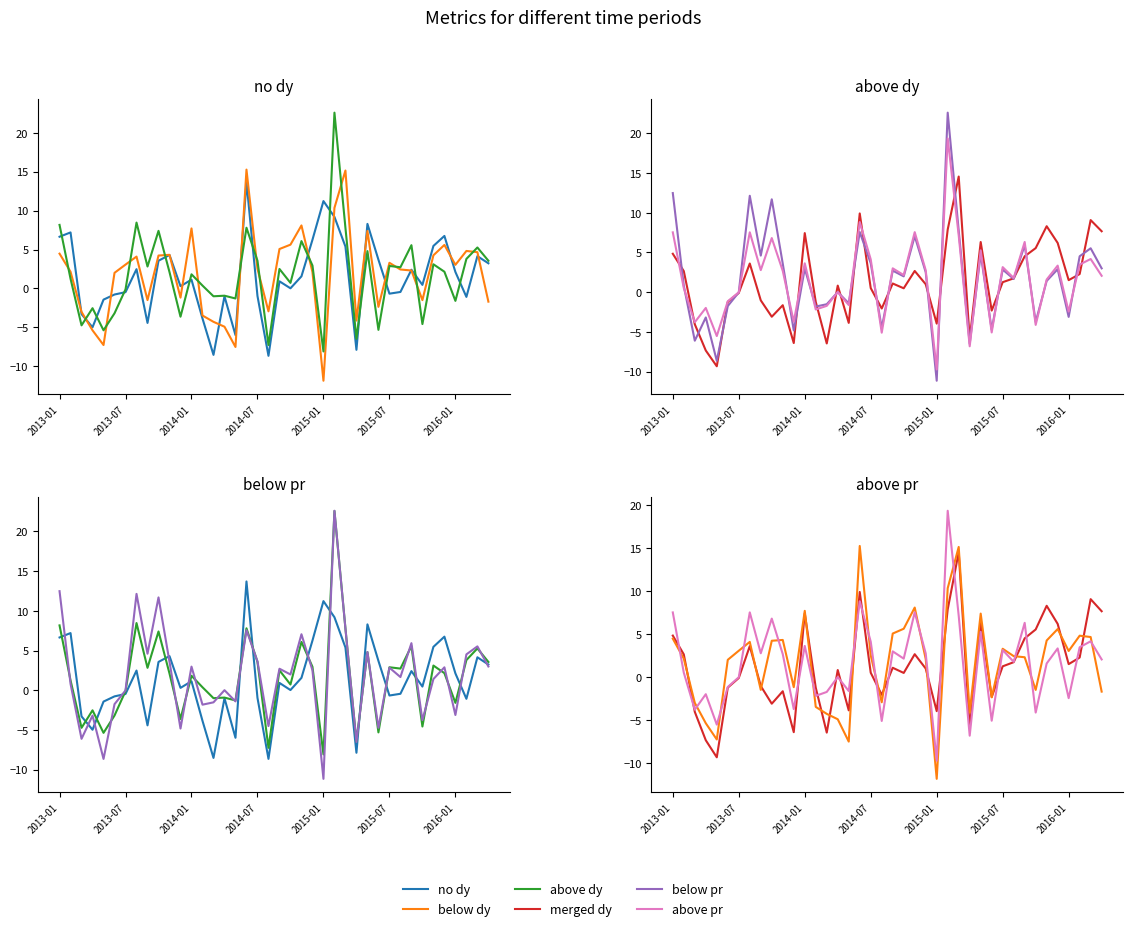

At which label does no dy reach its minimum?

19